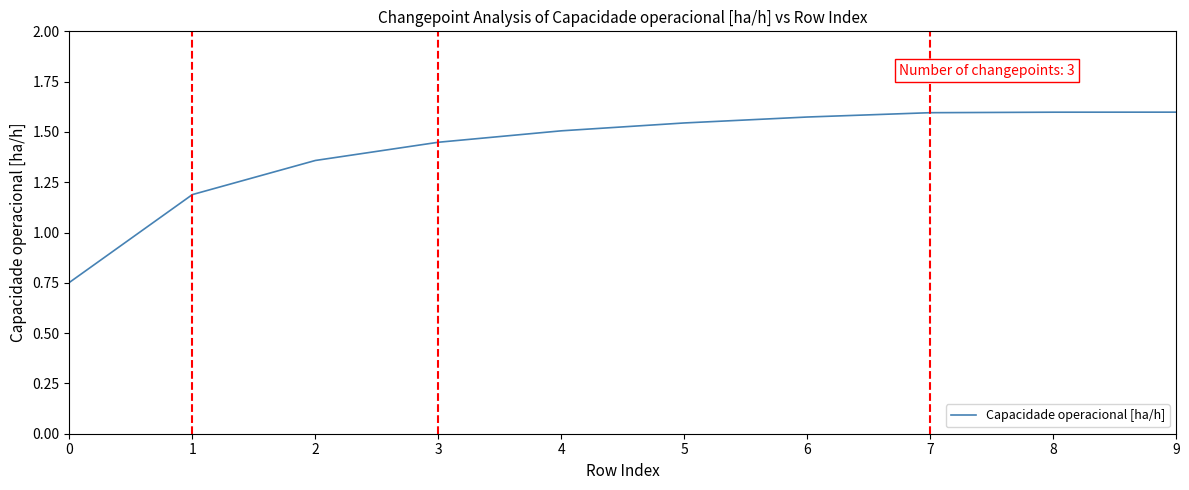

What is the ratio of the value at 7 to the value at 3?

1.1